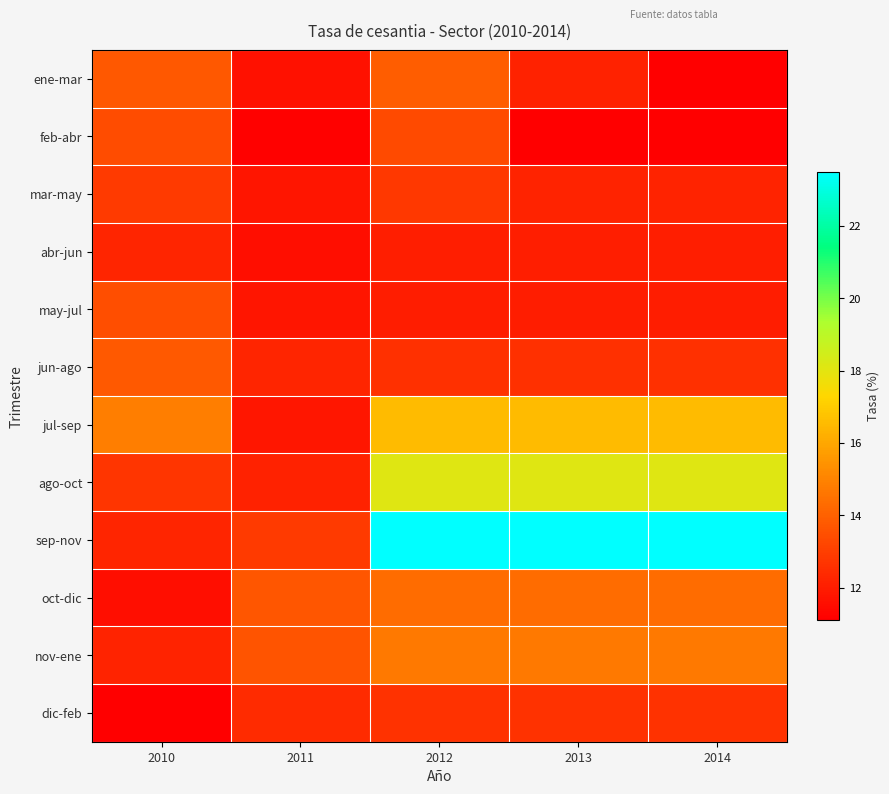

Which series has the largest total across all categories?

sep-nov